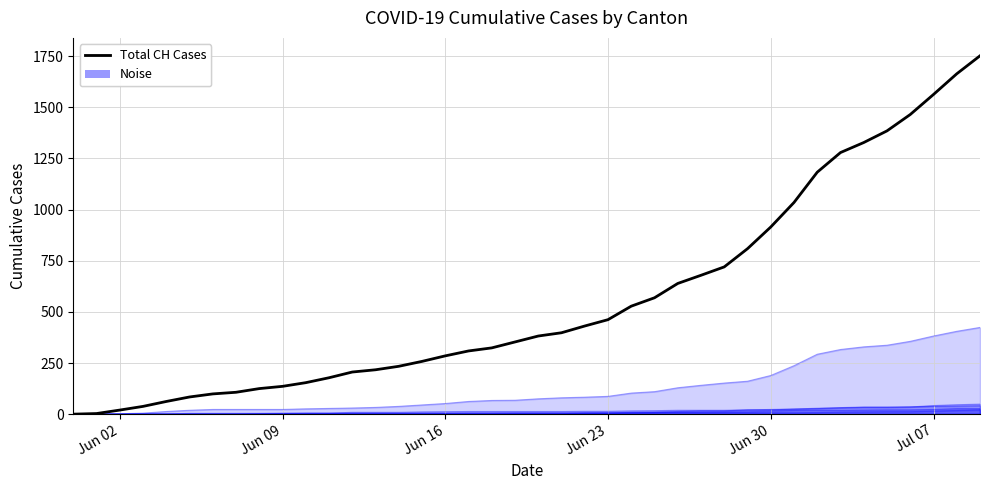

Is it true that the value at 36 is 2011?

False